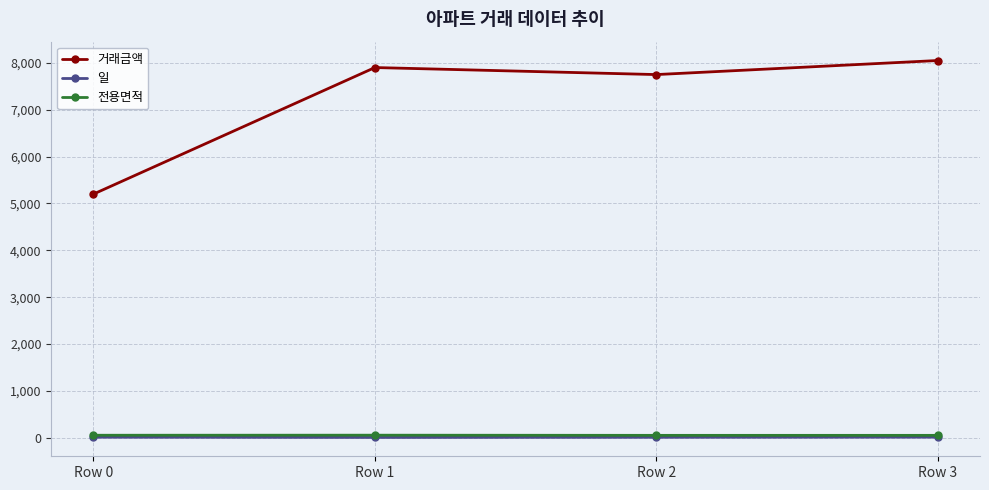

True or false: 거래금액 has a value of 5200.0 at Row 0.

True